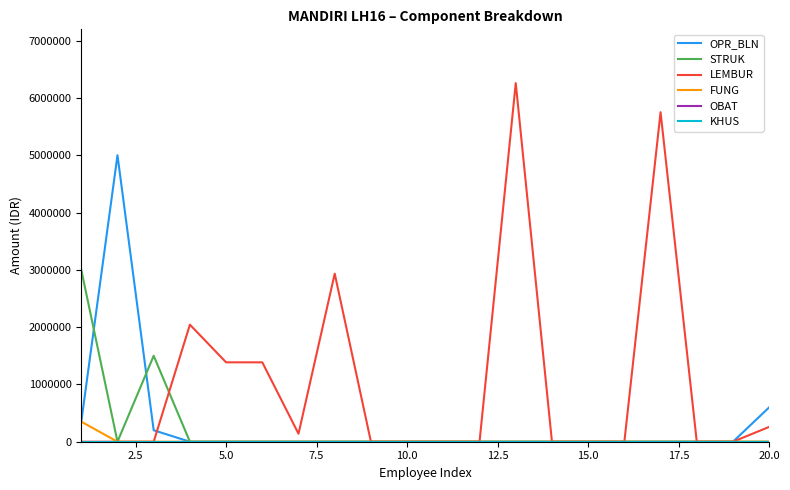

True or false: OBAT and OPR_BLN intersect in this chart.

False